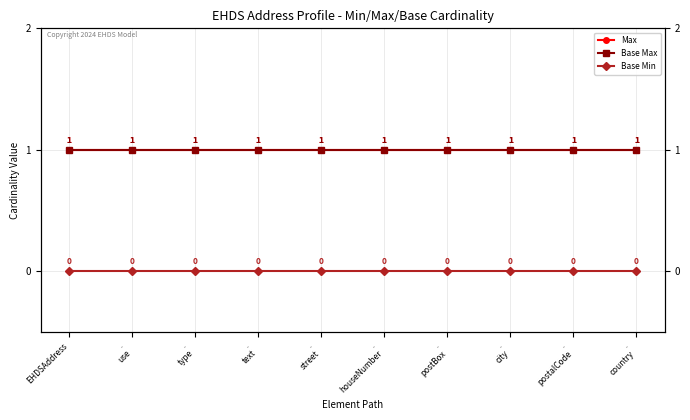

The Base Max series shows 1 at .
country. True or false?

True